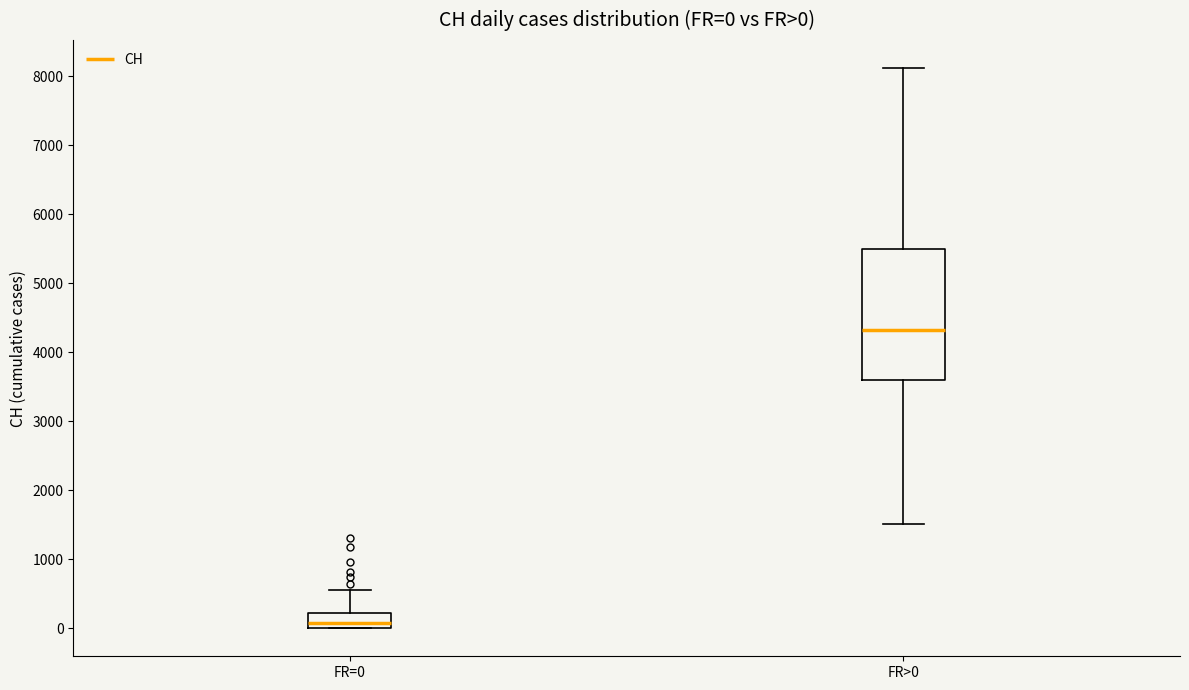

Which box's median line is the highest?

FR>0